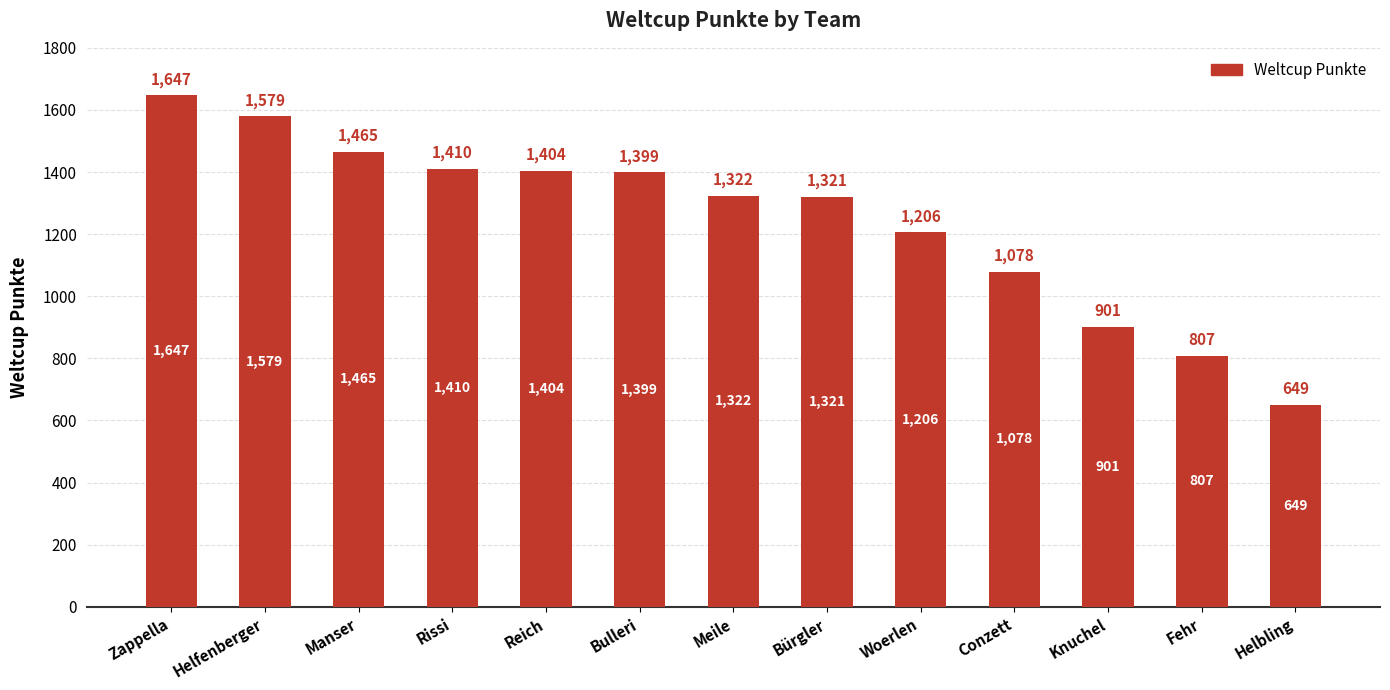

Reading left to right, list all the values displayed in this chart.

1647	1579	1465	1410	1404	1399	1322	1321	1206	1078	901	807	649